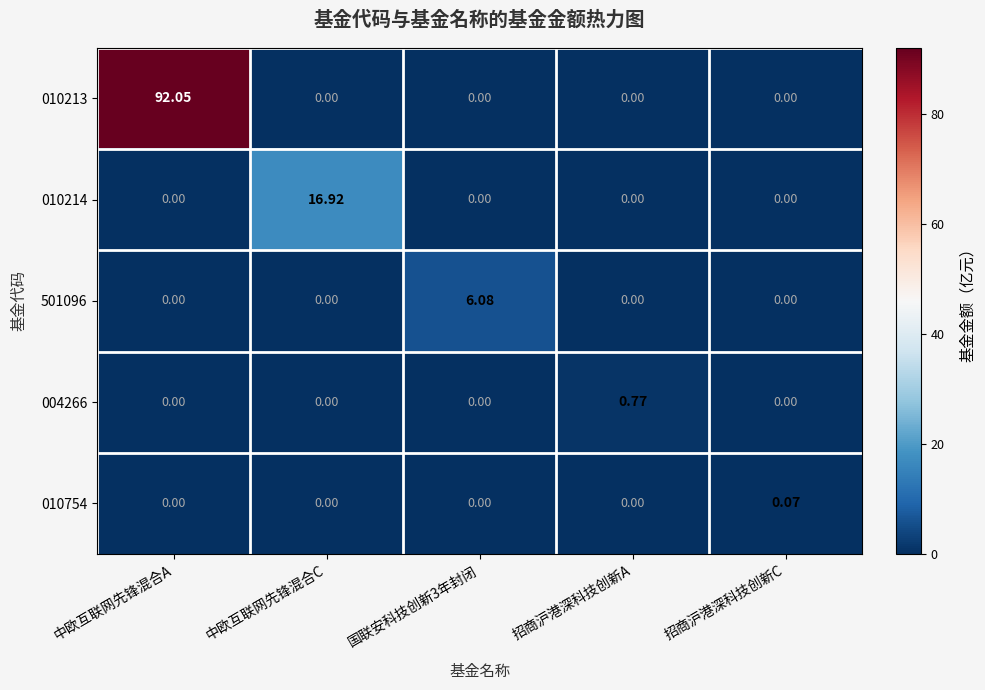

Count the number of categories in the chart.

5